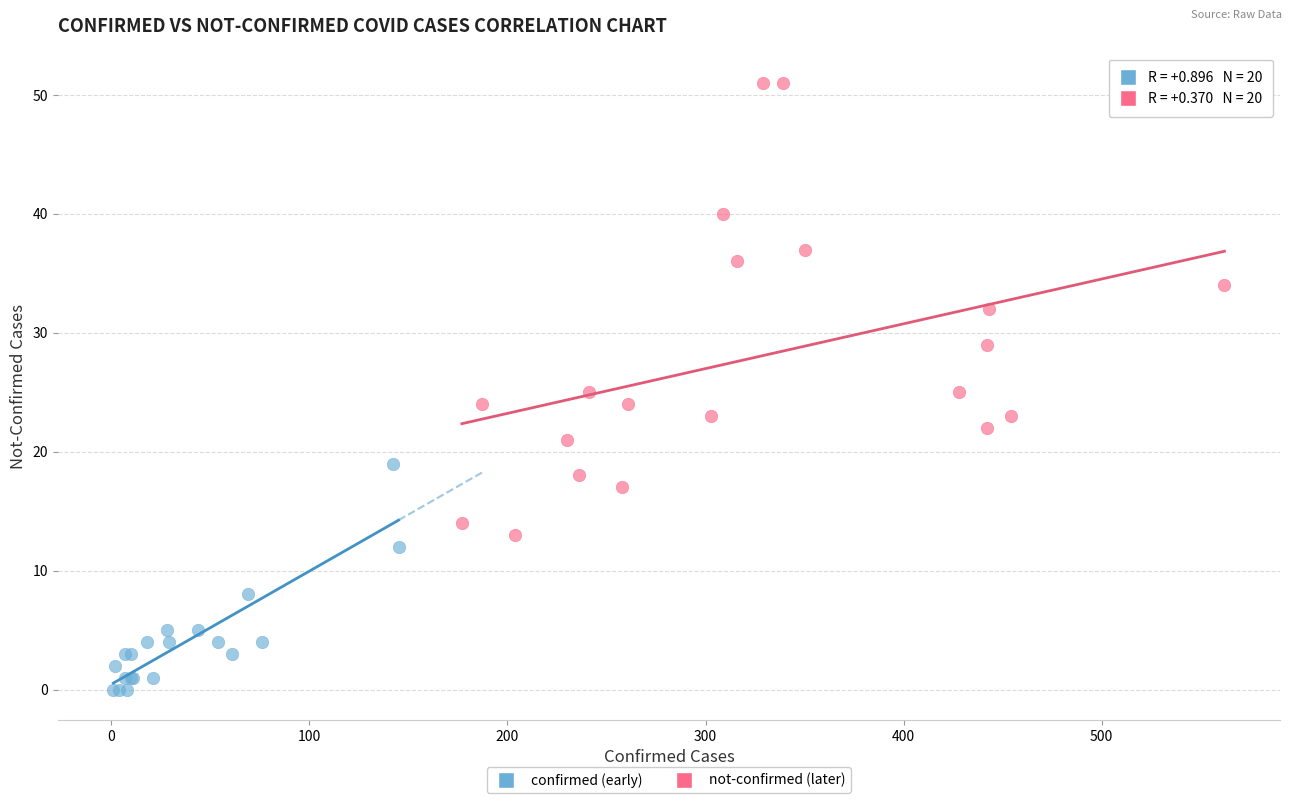

Which series has the largest Y range (max minus min)?

not-confirmed (later)